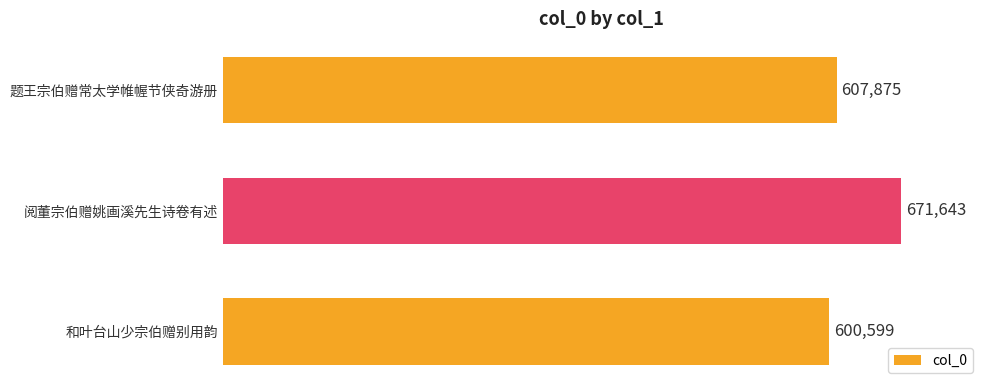

The chart shows a value of 254966 at 题王宗伯赠常太学帷幄节侠奇游册. True or false?

False